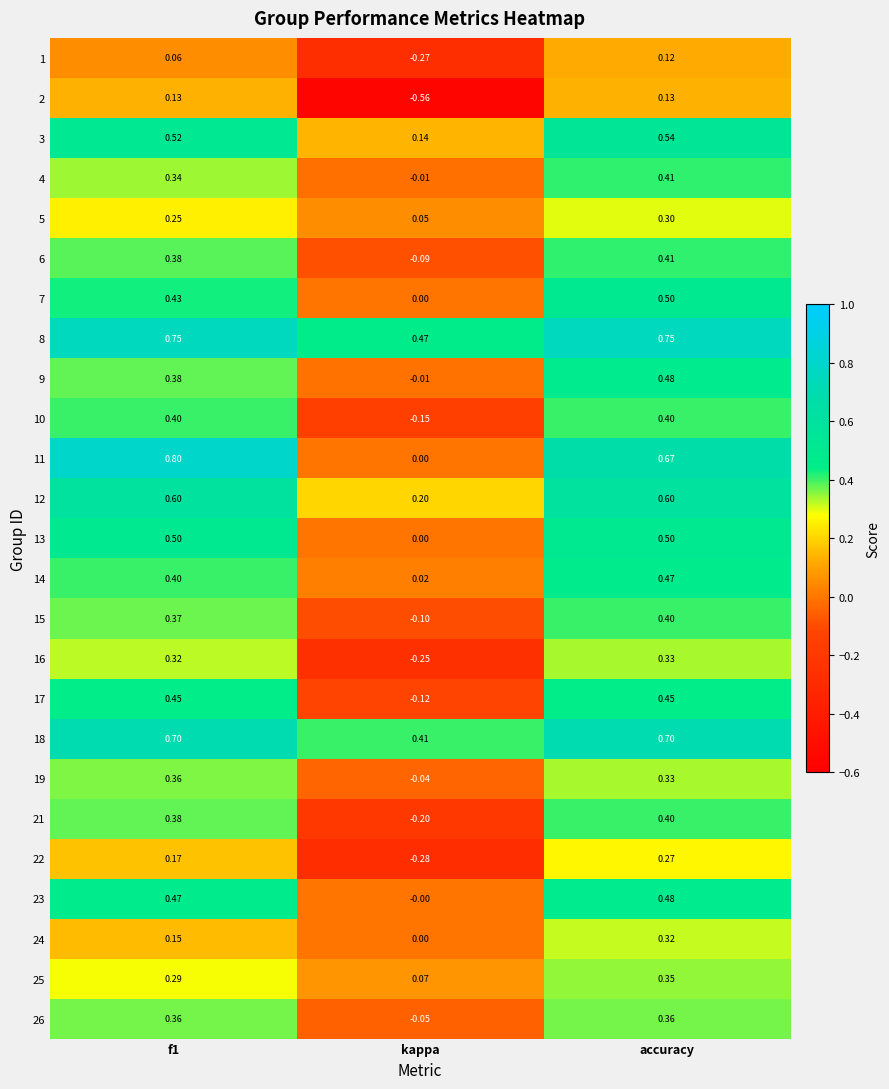

Is the value of 12 at f1 greater than the value of 19 at accuracy?

Yes